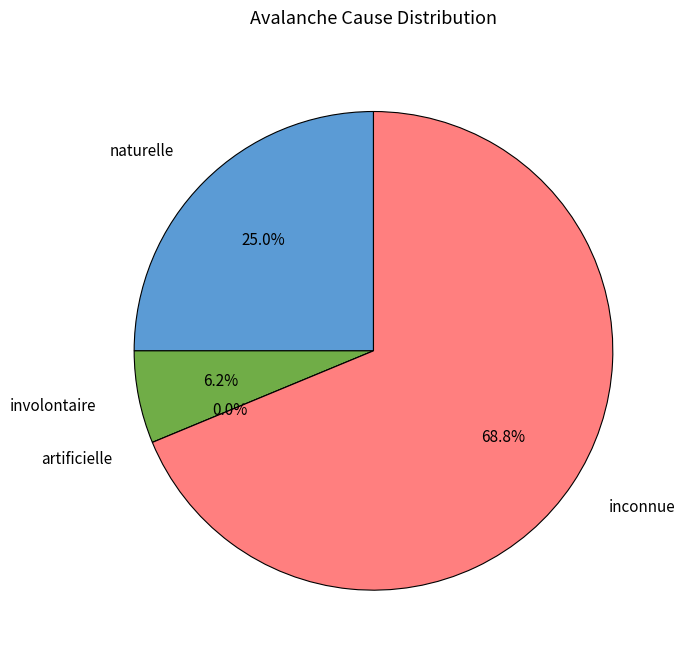

To the nearest percent, what is the difference between the largest and smallest slice percentages?

69%